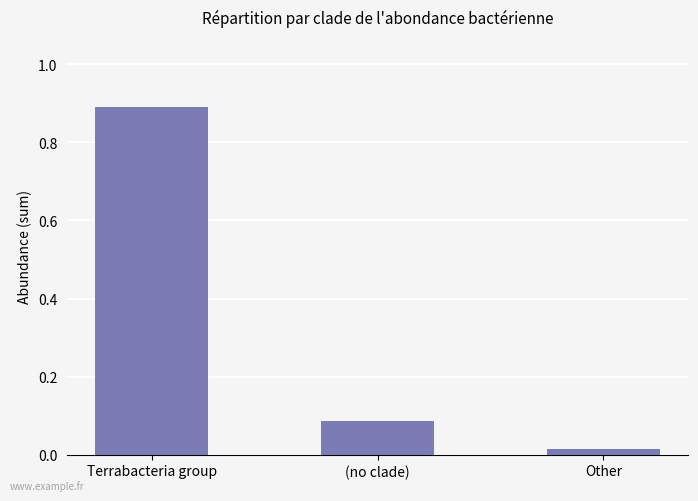

At which category does the chart reach its peak across all series?

Terrabacteria group